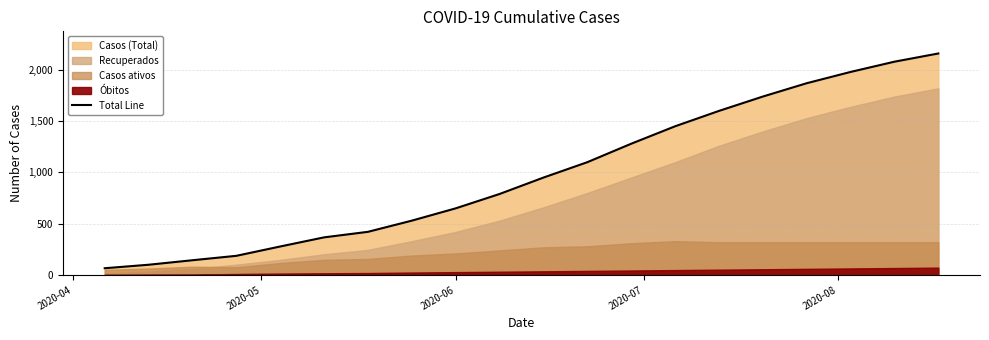

What is the minimum value for Total Line?

66